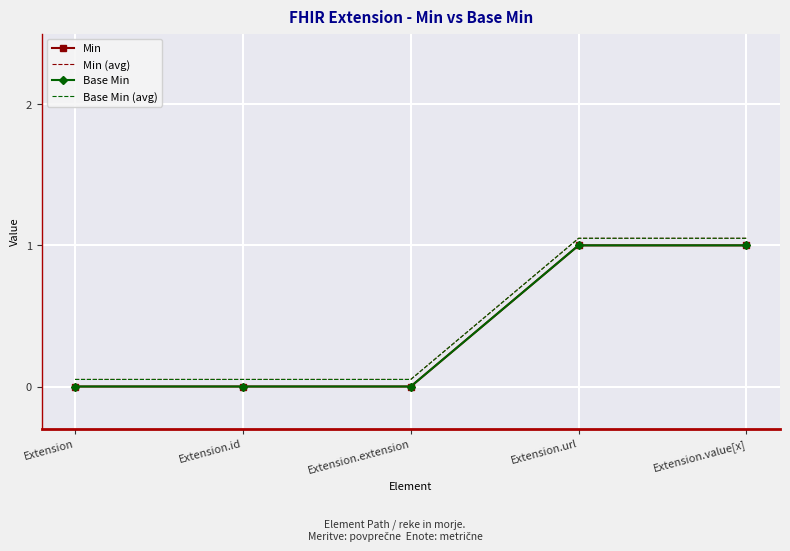

What is the label of the 2nd point from the left?

Extension.id